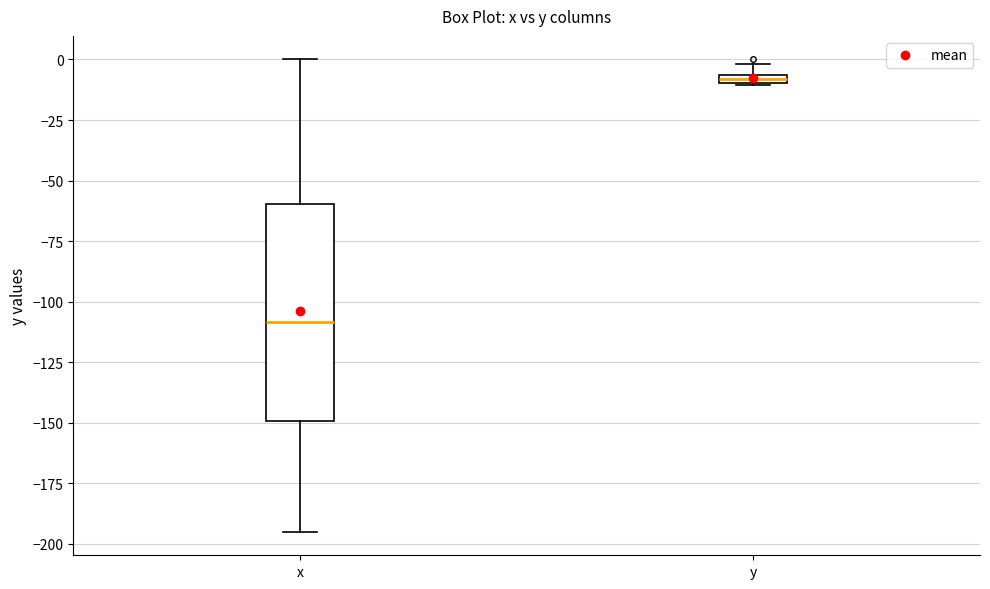

Where does the upper whisker of the box for x end on the y-axis? The values are not printed on the chart, so give them approximately, as read against the axis.

0